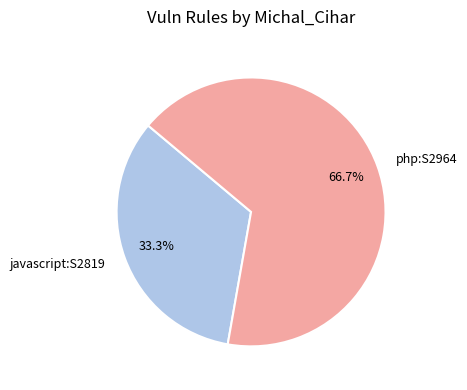

To the nearest percent, what percentage of the pie is javascript:S2819?

33%